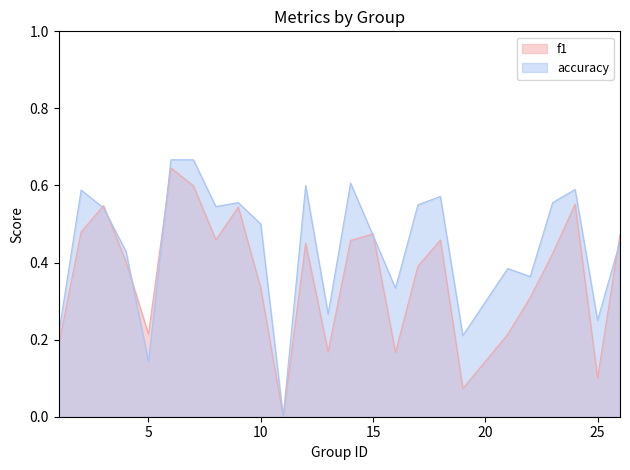

True or false: f1 and accuracy intersect in this chart.

True